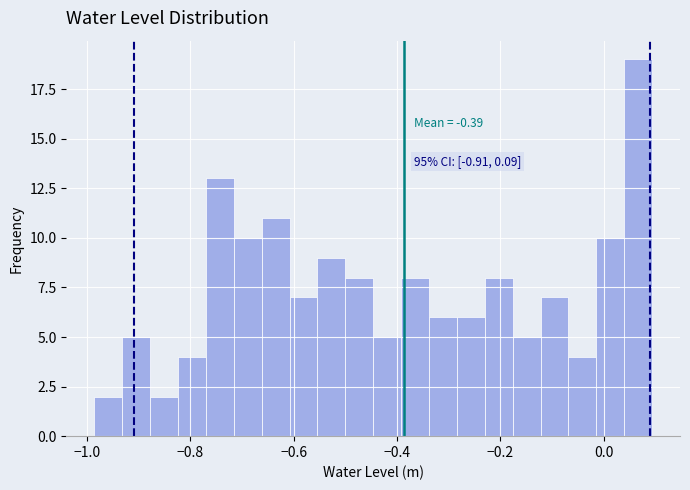

Around what value on the x-axis is the tallest bar? Give the approximate position of its centre, as read against the axis.

0.06